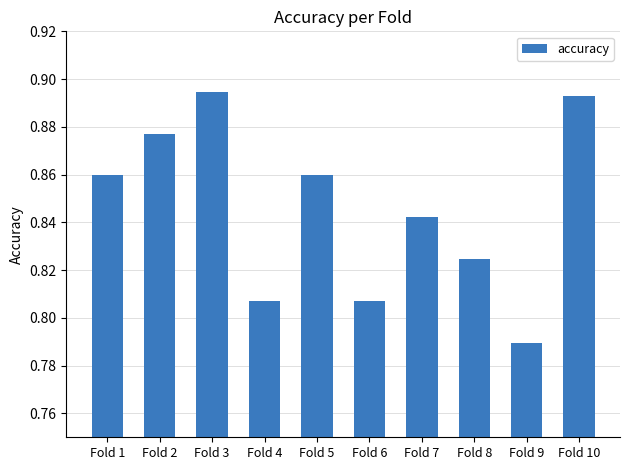

What is the difference between the second highest and second lowest values?

0.1